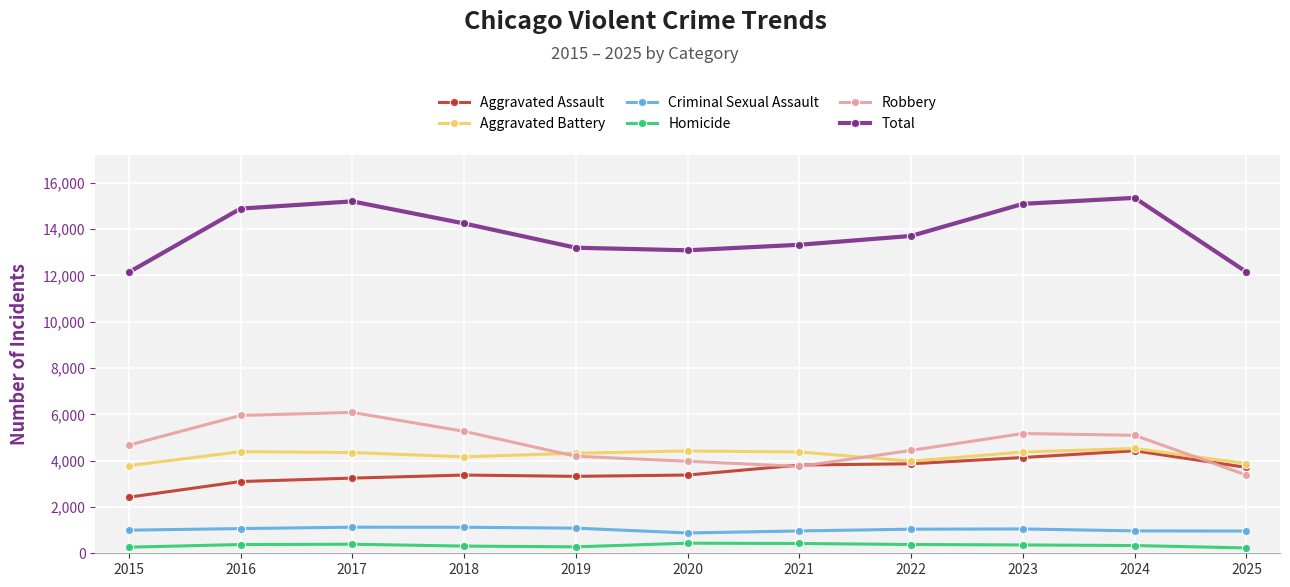

What value does the Robbery series have at 2021, to the nearest 100?

3800